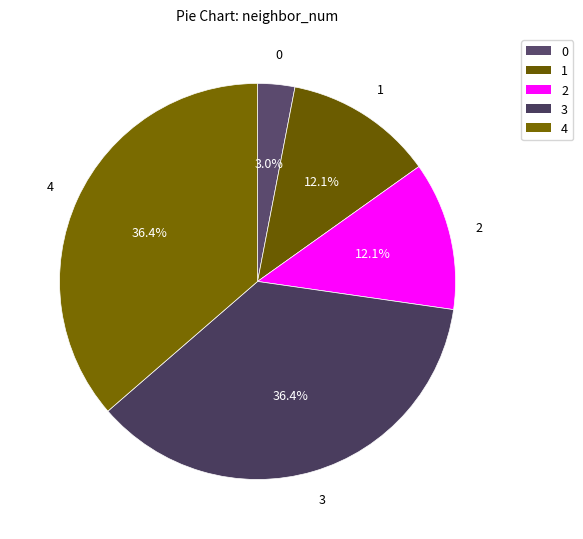

To the nearest percent, what is the combined percentage of 0 and 1?

15%